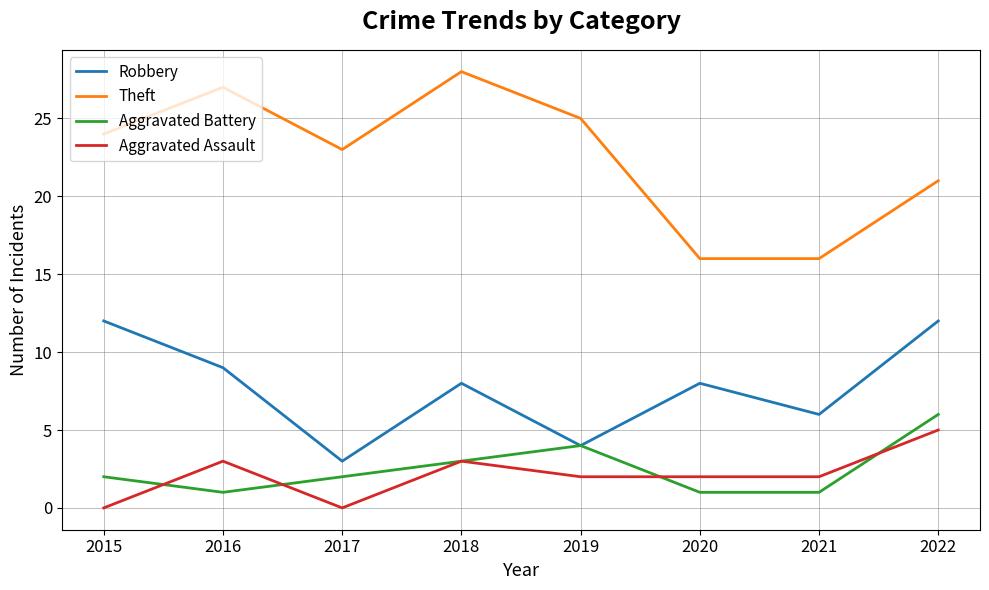

How many series are shown in this chart?

4